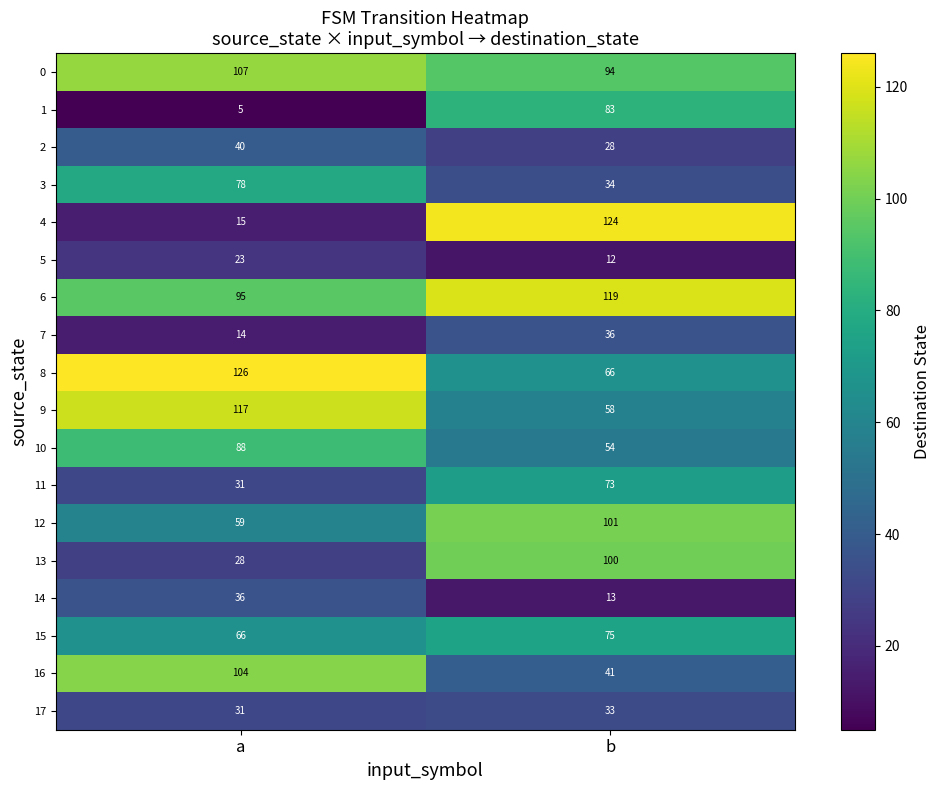

Which series has the largest range (max minus min)?

4